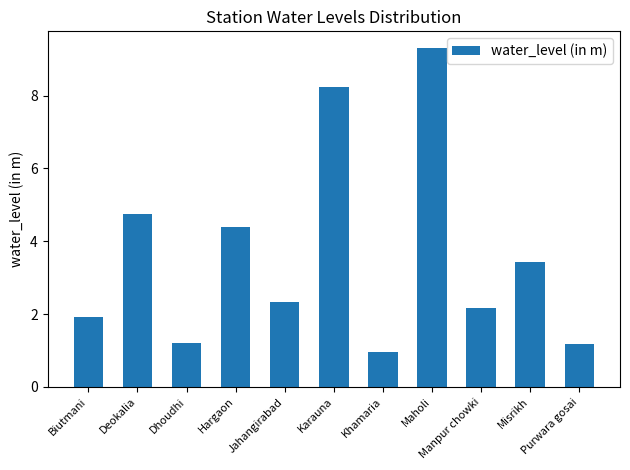

Which category has the lowest value across all series?

Khamaria